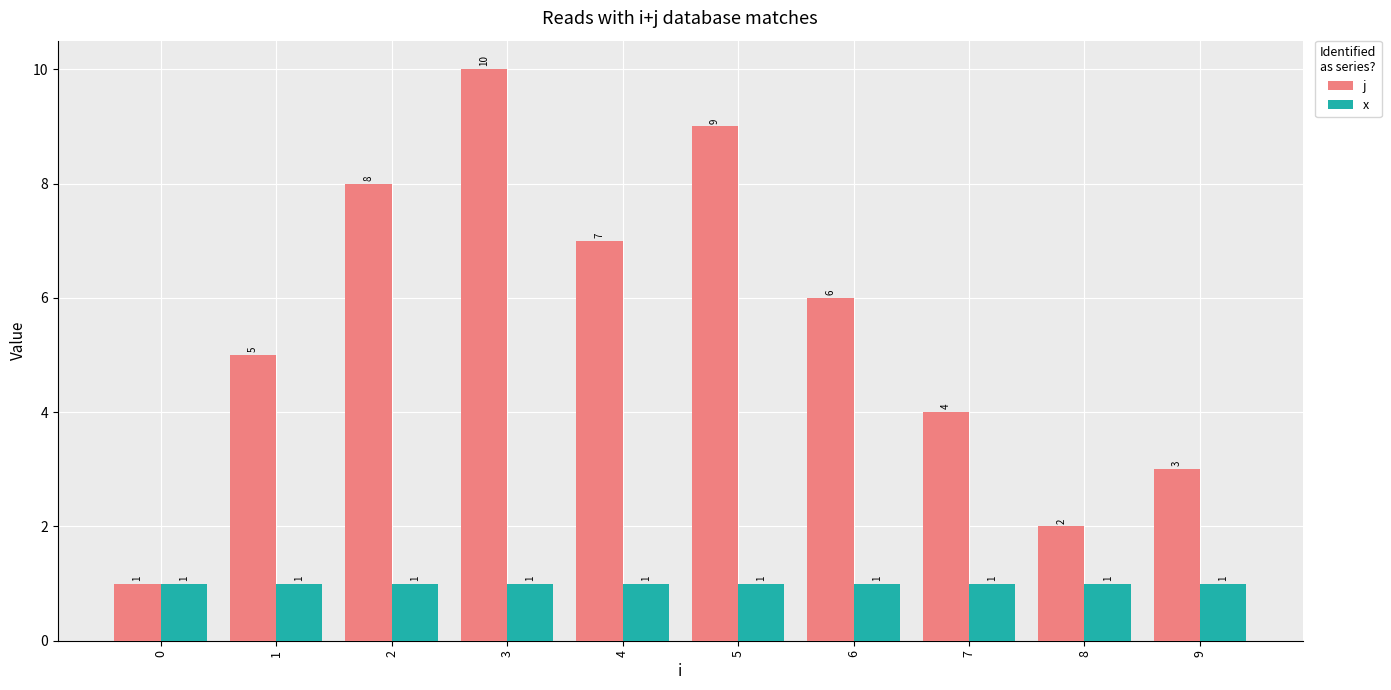

How many values in the j series are below 6?

5